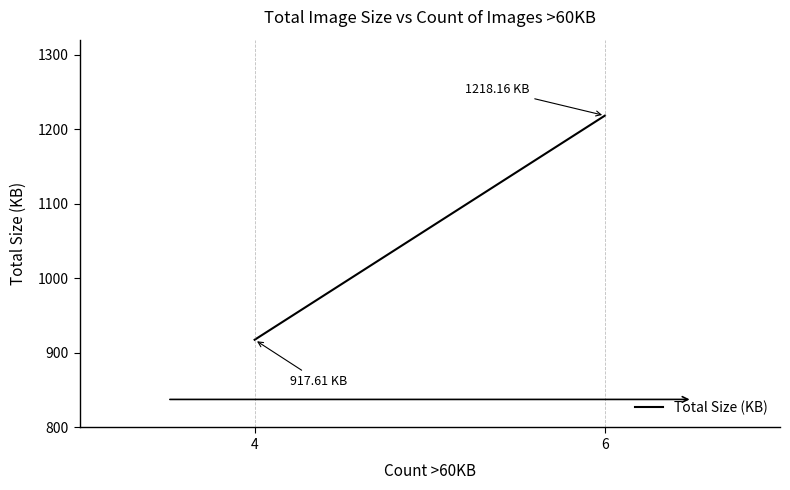

What is the sum of all values?

2135.8